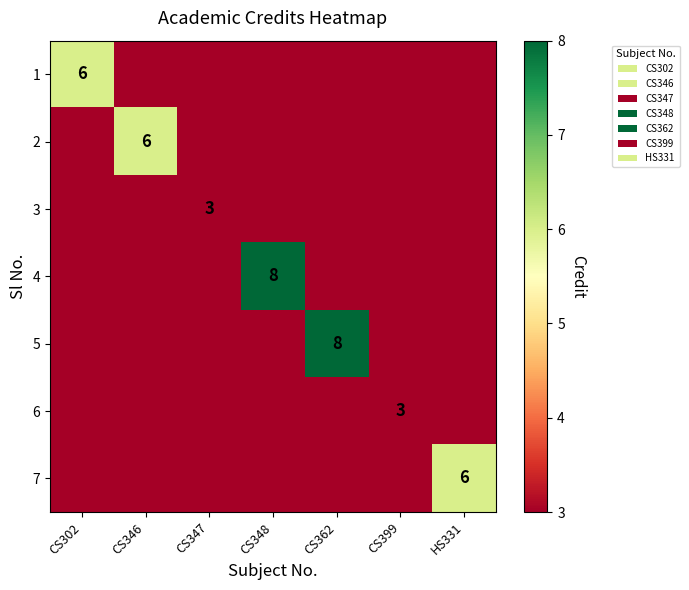

What is the sum of all 1 values?

6